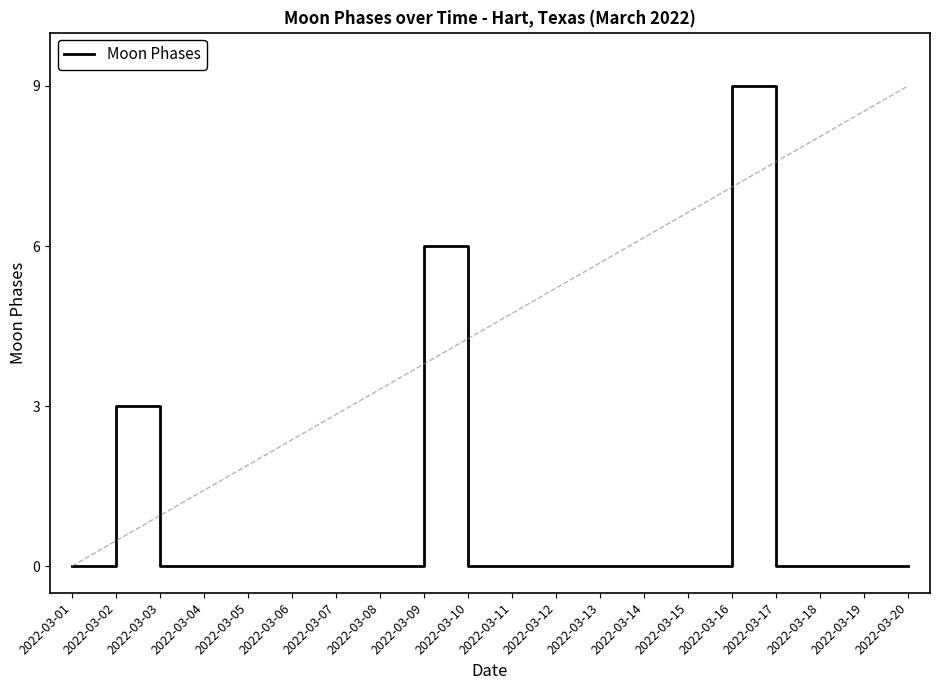

The value at 2022-03-01 is 4. True or false?

False